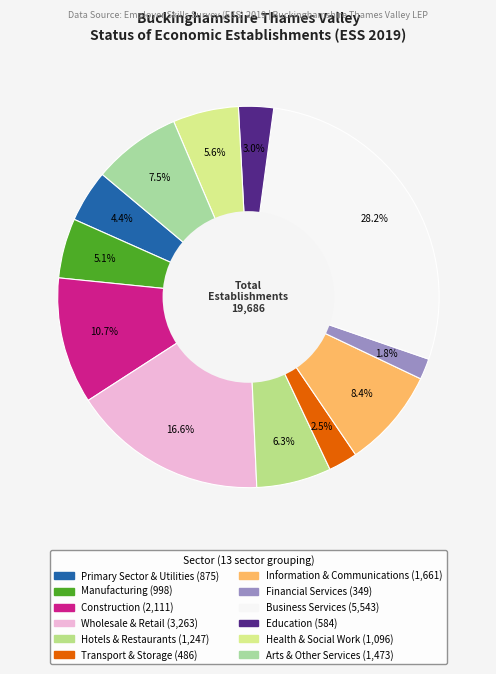

Rank the categories by value from highest to lowest.

Business Services, Wholesale & Retail, Construction, Information & Communications, Arts & Other Services, Hotels & Restaurants, Health & Social Work, Manufacturing, Primary Sector & Utilities, Education, Transport & Storage, Financial Services